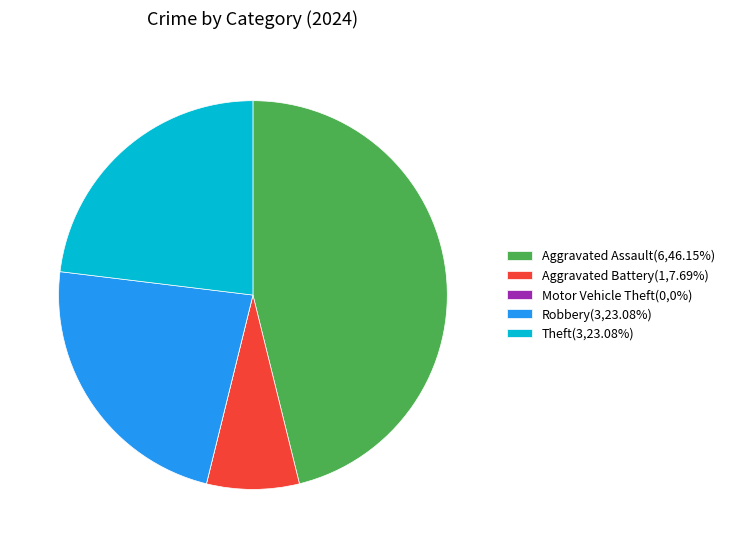

Is Aggravated Battery the majority of the pie?

No